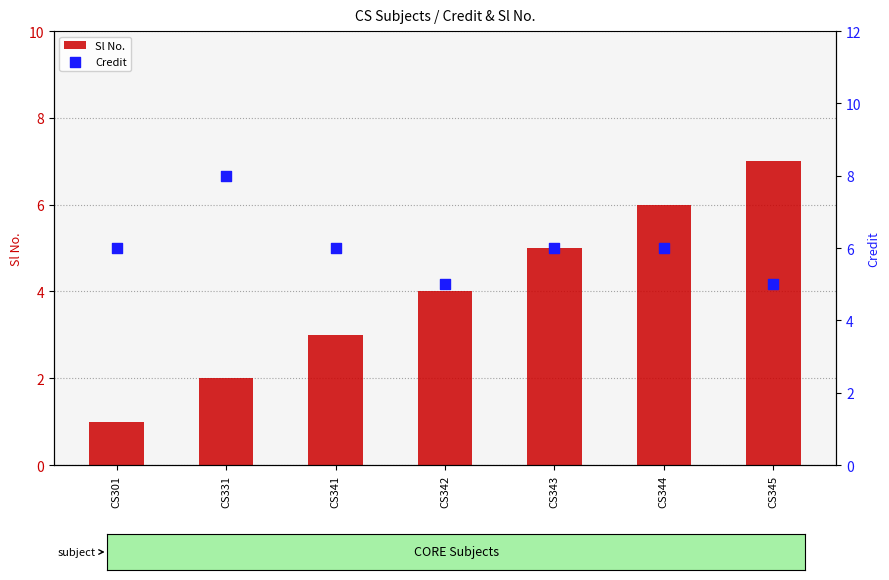

Which series reaches the maximum Y coordinate?

Credit